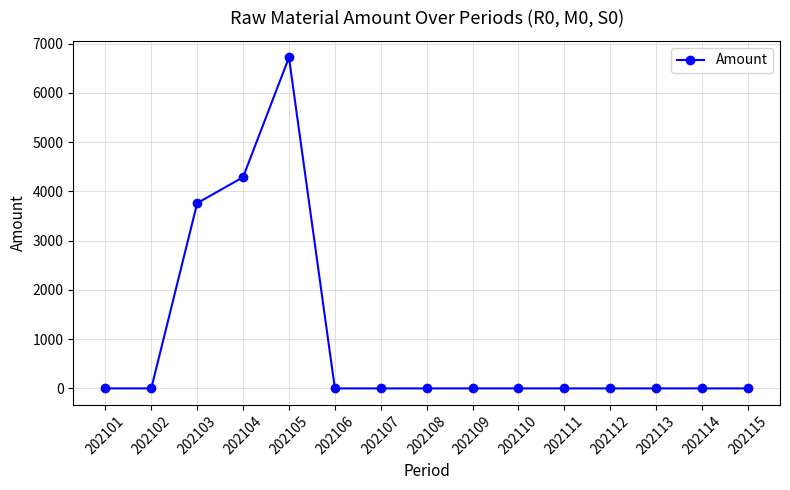

Is it true that the value at 202105 is 9574.8?

False